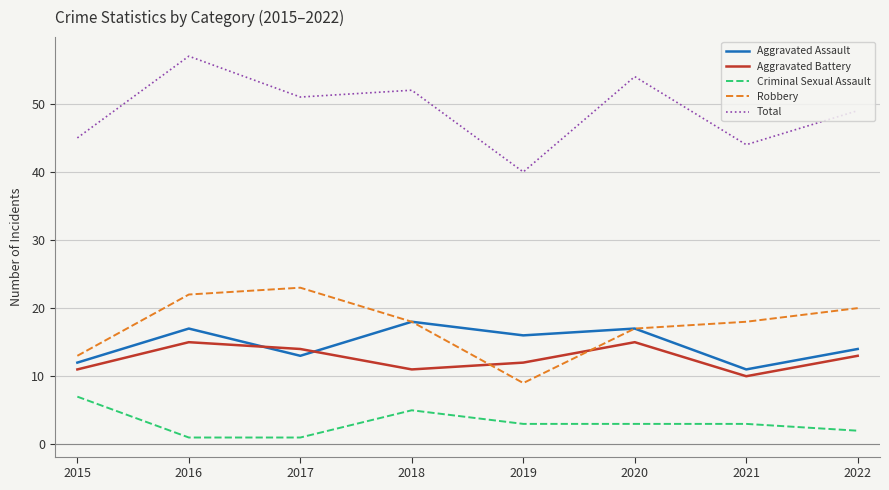

At which category does Aggravated Battery reach its first local valley?

2018